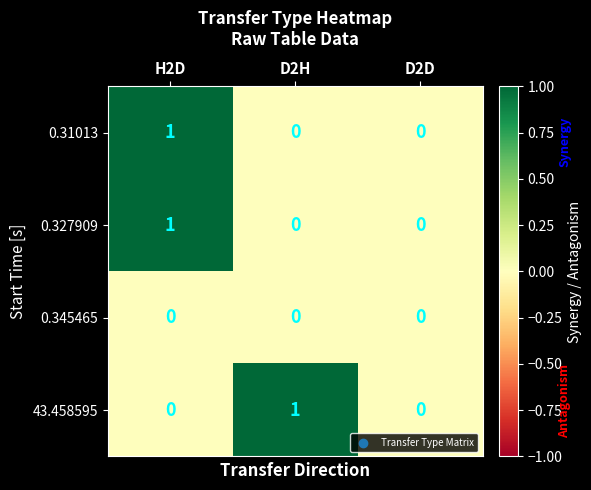

At which category is the sum across all series the highest?

H2D